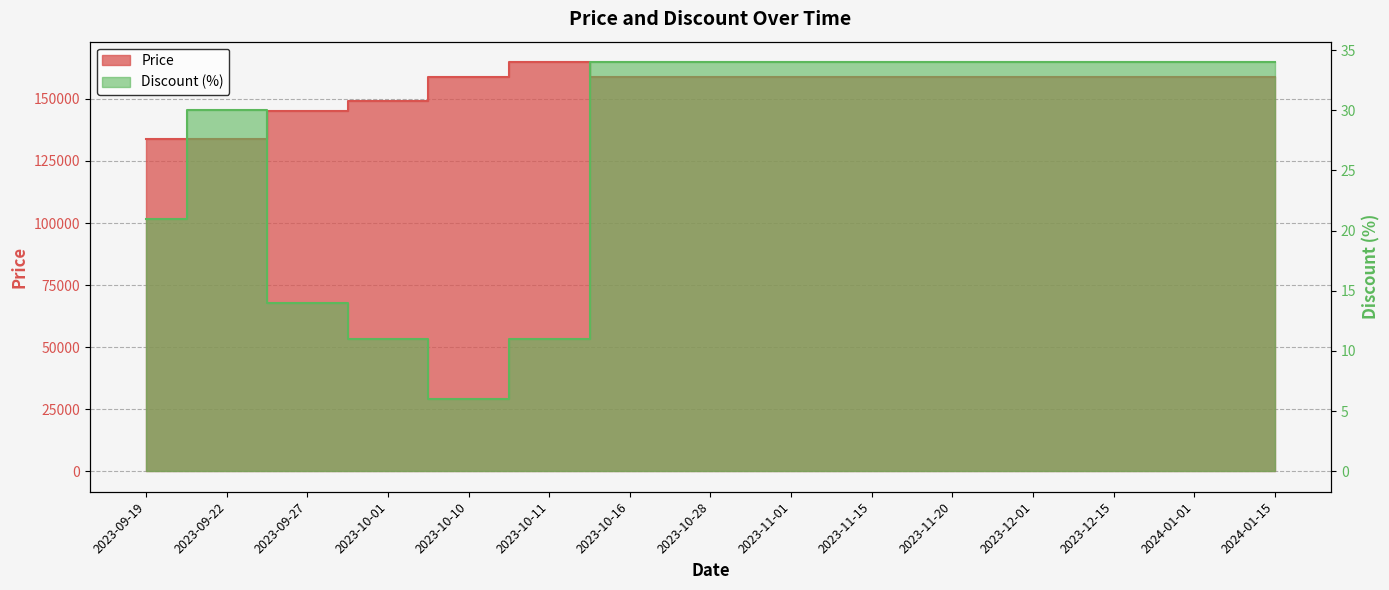

The Discount series shows 21 at 2023-09-19. True or false?

True